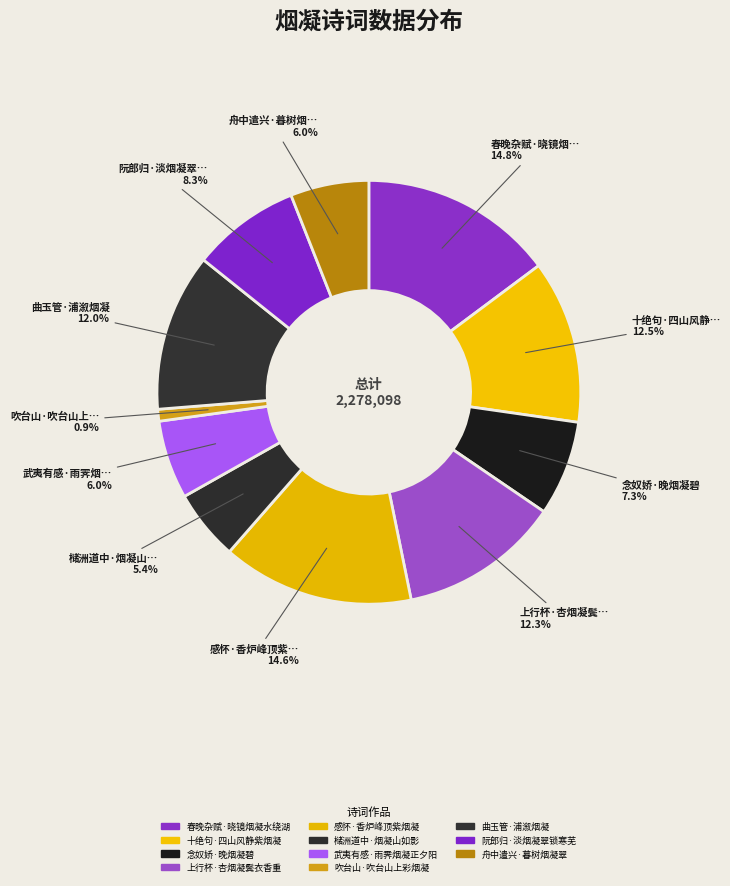

What is the total percentage of 阮郎归·淡烟凝翠锁寒芜 and 舟中遣兴·暮树烟凝翠?

14.3%